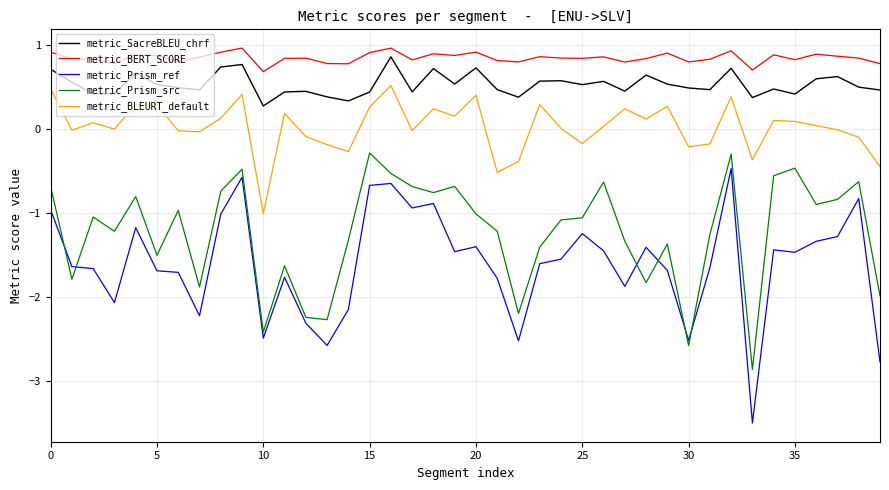

Which series has the widest spread of values?

metric_Prism_ref